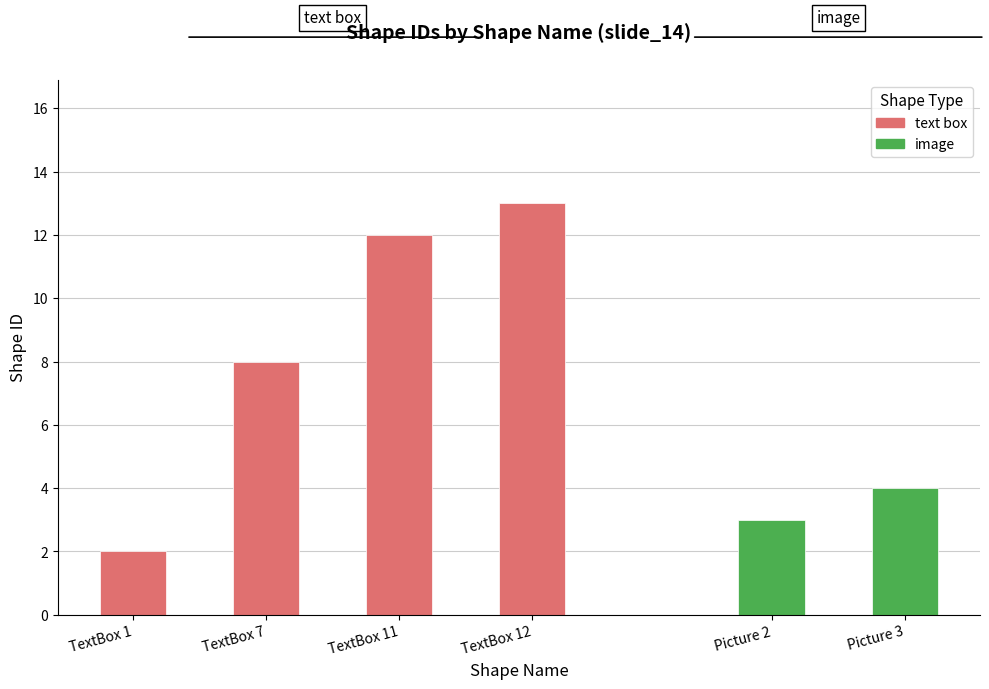

What is the ratio of the value at TextBox 7 to the value at TextBox 11?

0.7